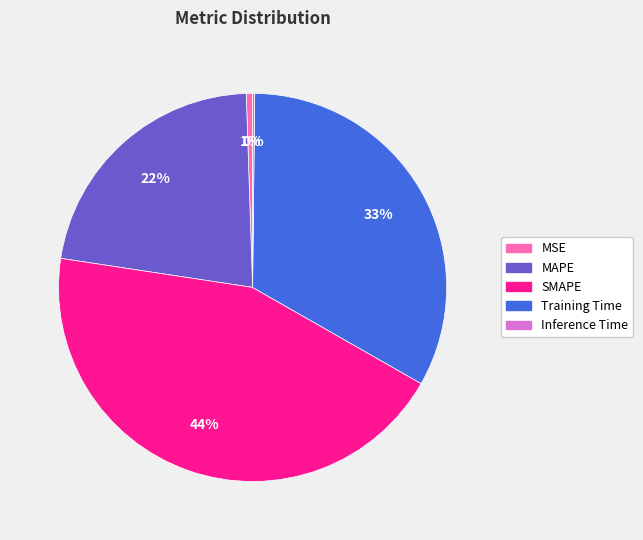

To the nearest percent, what is the difference between the SMAPE and MAPE slice percentages?

22%